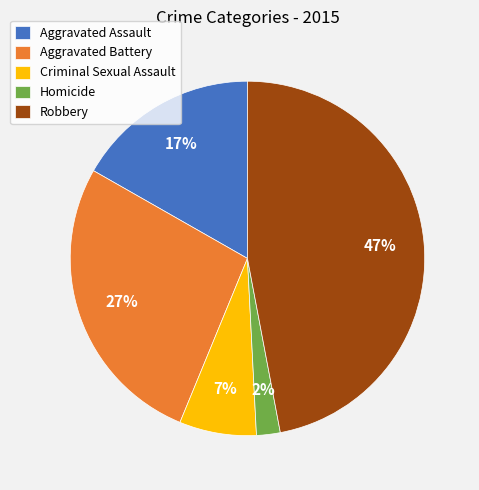

The Aggravated Assault slice represents 5% of the pie. True or false?

False